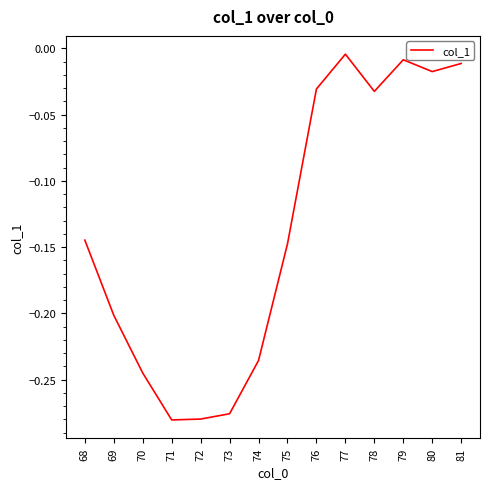

True or false: there are more than 2 points higher than both neighbors.

False